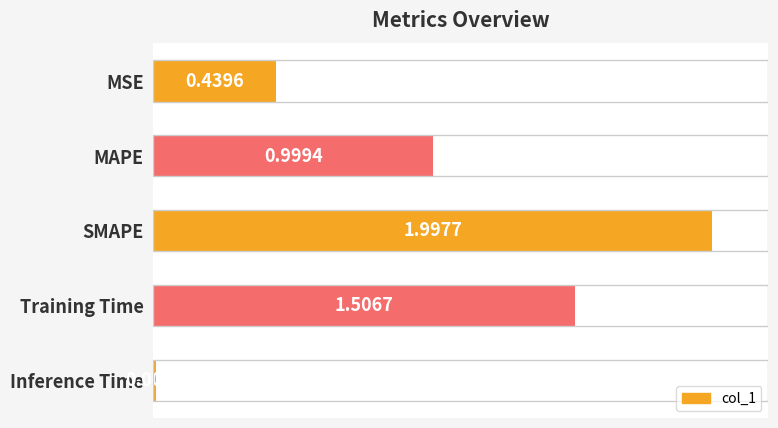

Which label corresponds to the largest value in the chart?

SMAPE